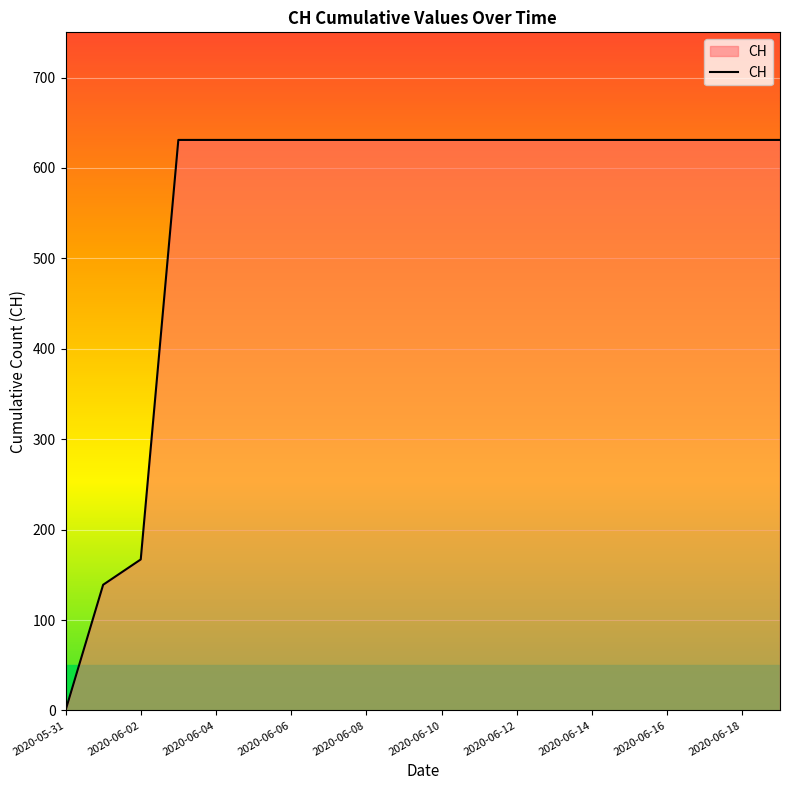

What is the difference between the maximum and minimum values?

631